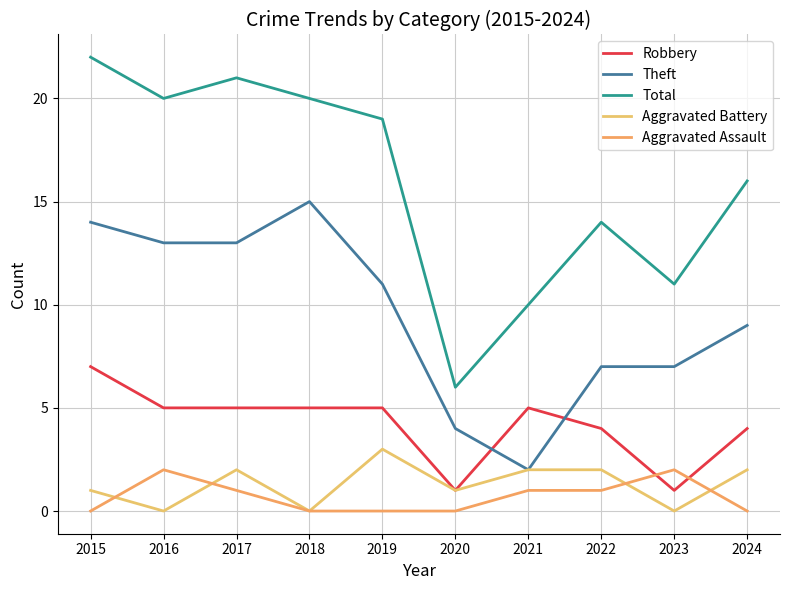

What is the average value of the Total series?

16